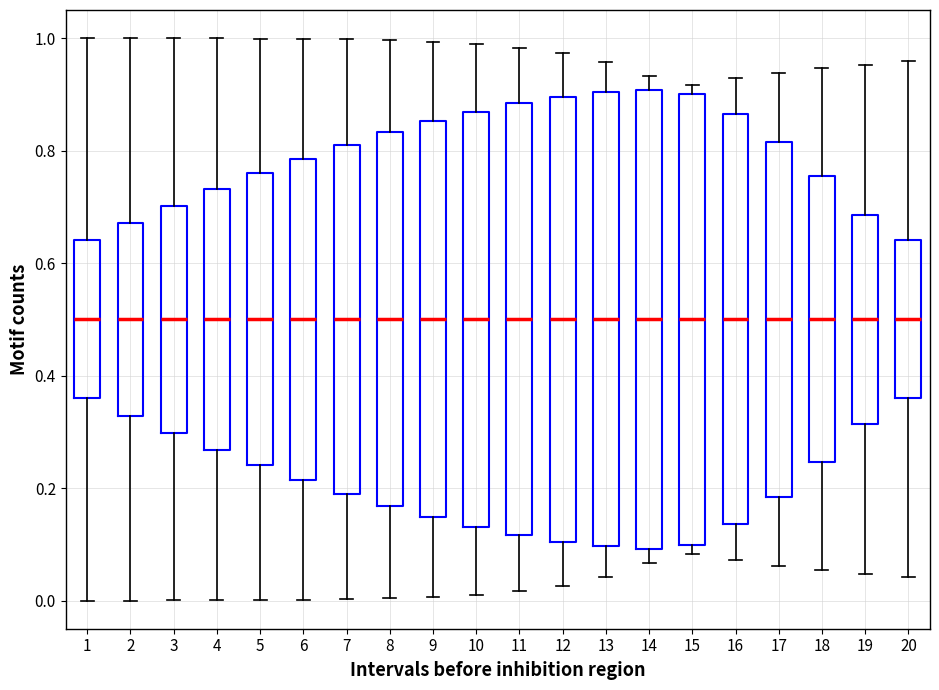

Where does the lower whisker of the box at x = 8 end on the y-axis? The values are not printed on the chart, so give them approximately, as read against the axis.

0.00